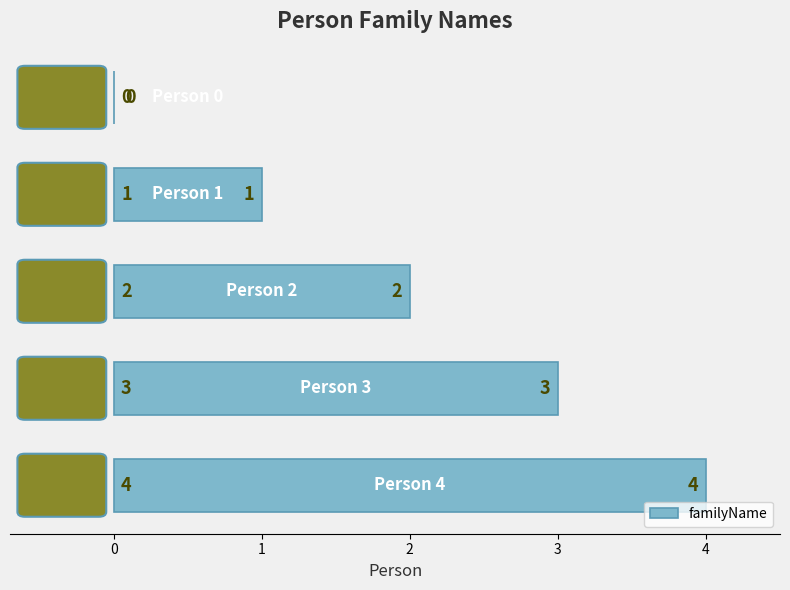

What is the greatest value displayed?

4